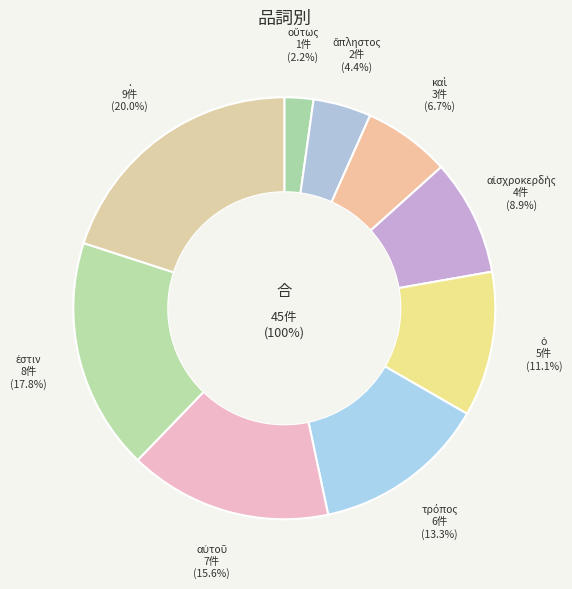

Does any single category account for the majority?

No